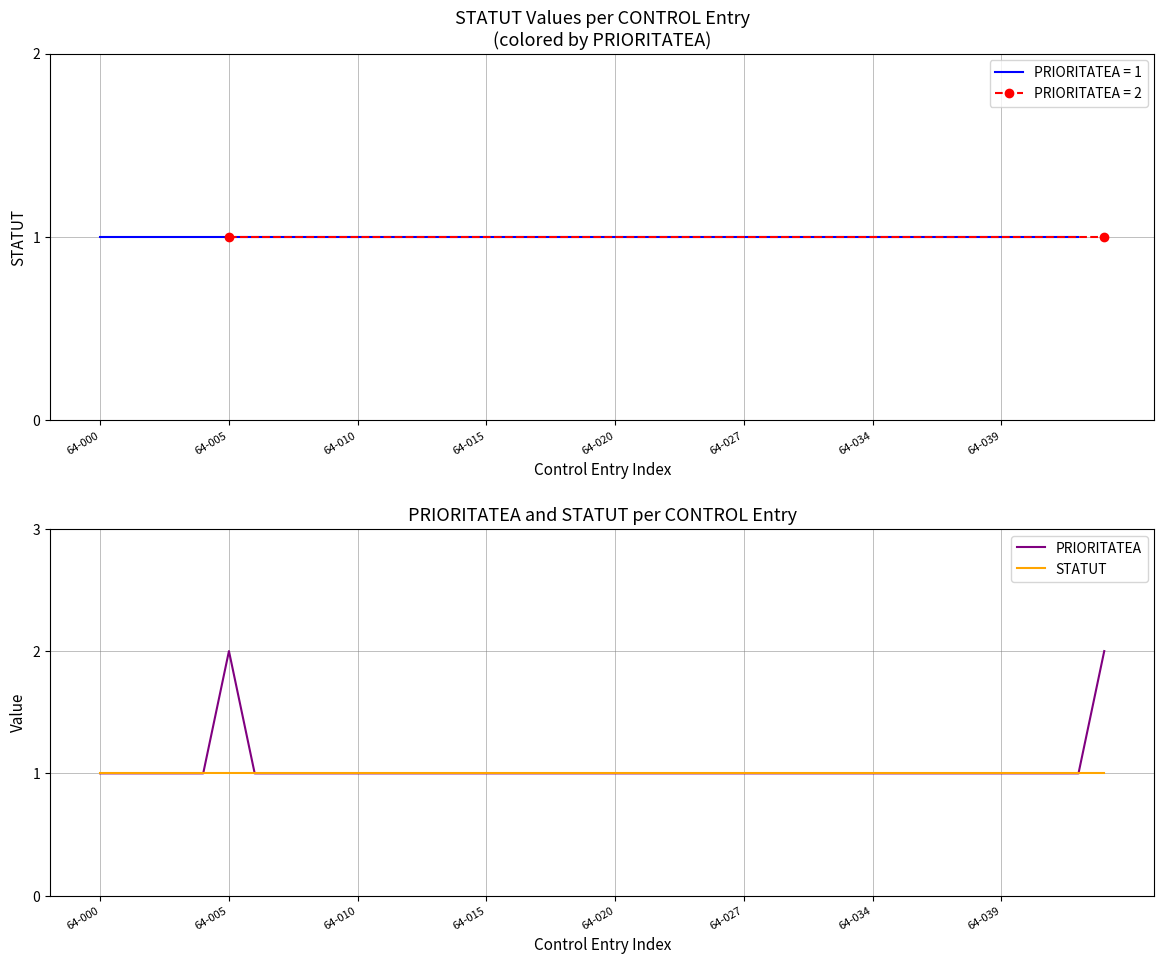

At 17, list the series in order from smallest to largest.

PRIORITATEA, STATUT